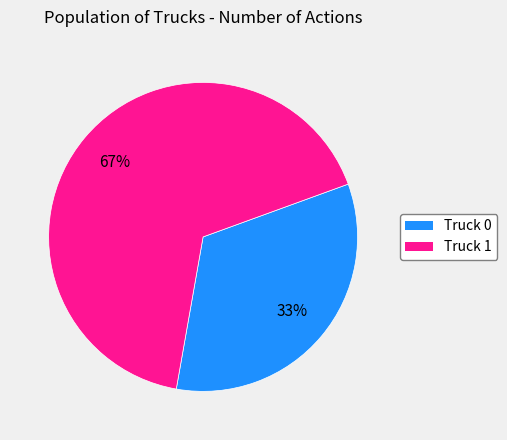

To the nearest percent, what is the combined percentage of Truck 0 and Truck 1?

100%